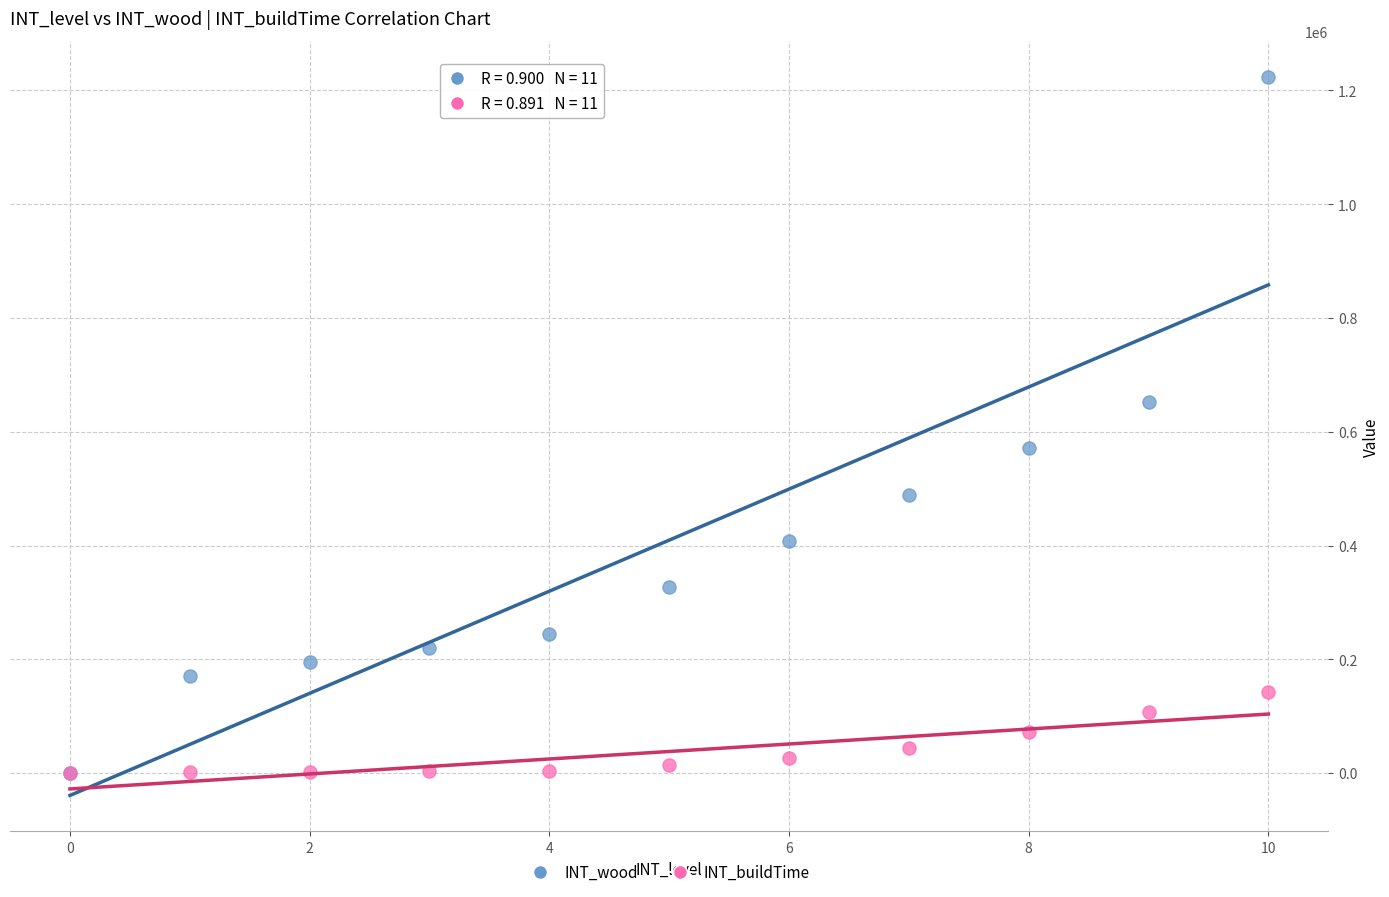

Which series has the widest spread of Y values?

INT_wood